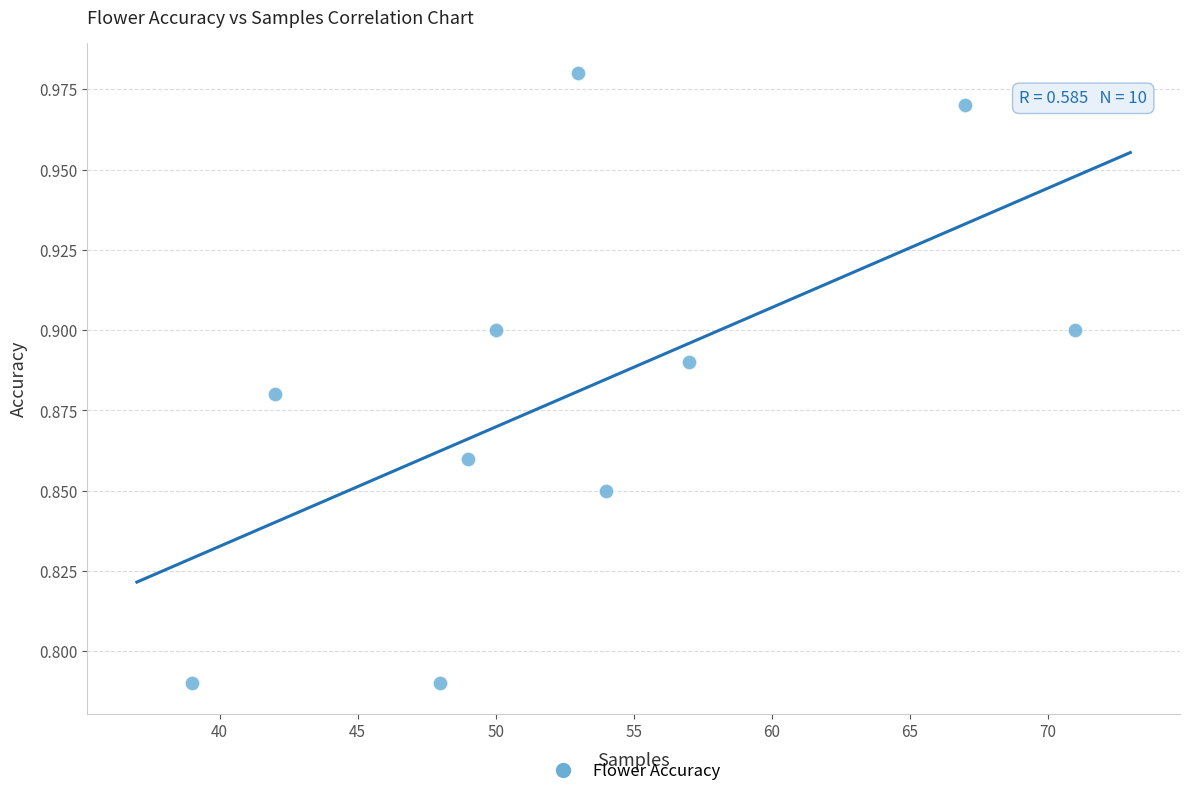

What is the average X value?

53.0